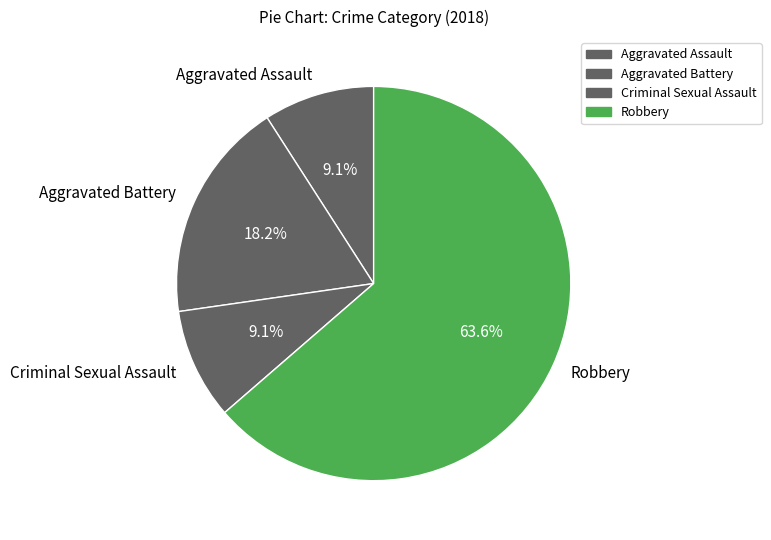

Do Robbery and Aggravated Assault together represent more than half of the pie?

Yes